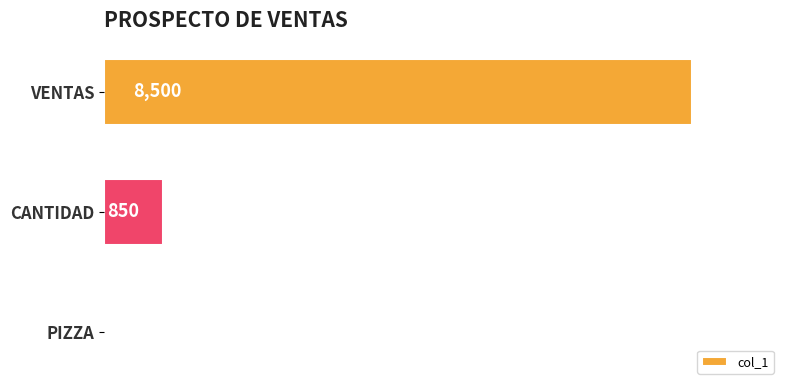

Are the bars horizontal?

Yes